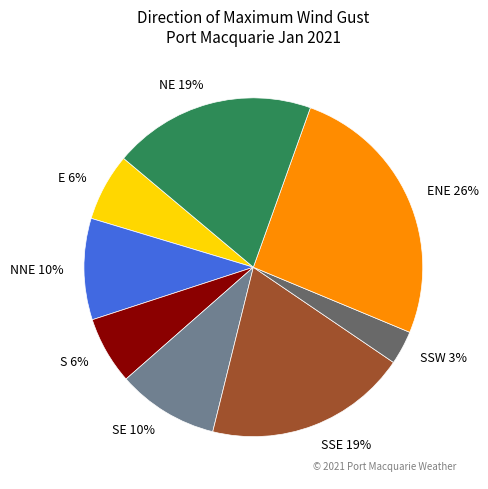

Do SSW 3% and S 6% together represent more than half of the pie?

No